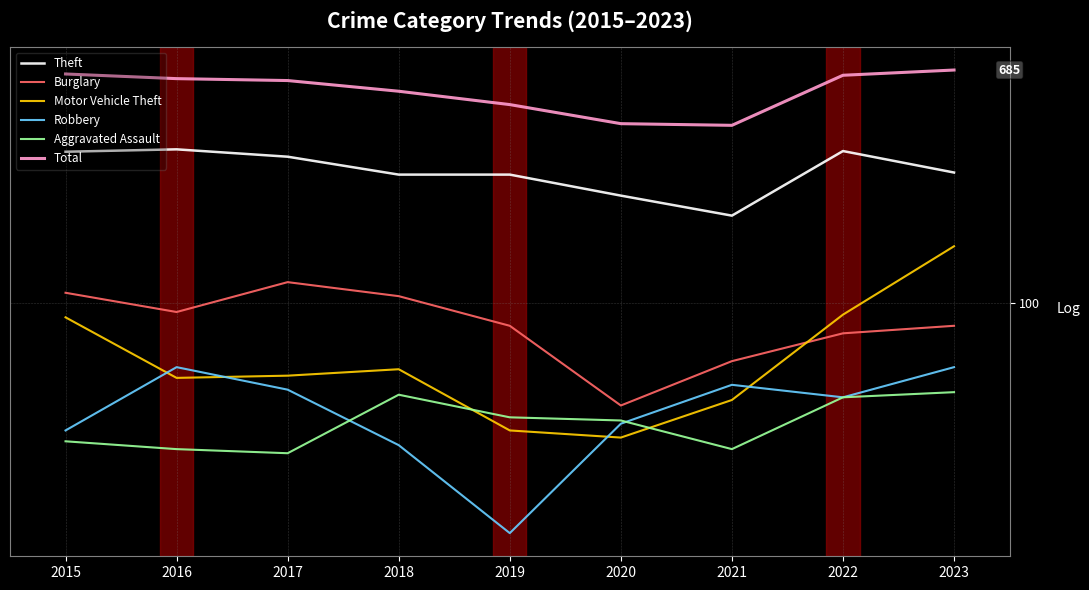

What value does the Robbery series have at 2019, to the nearest 10?

20